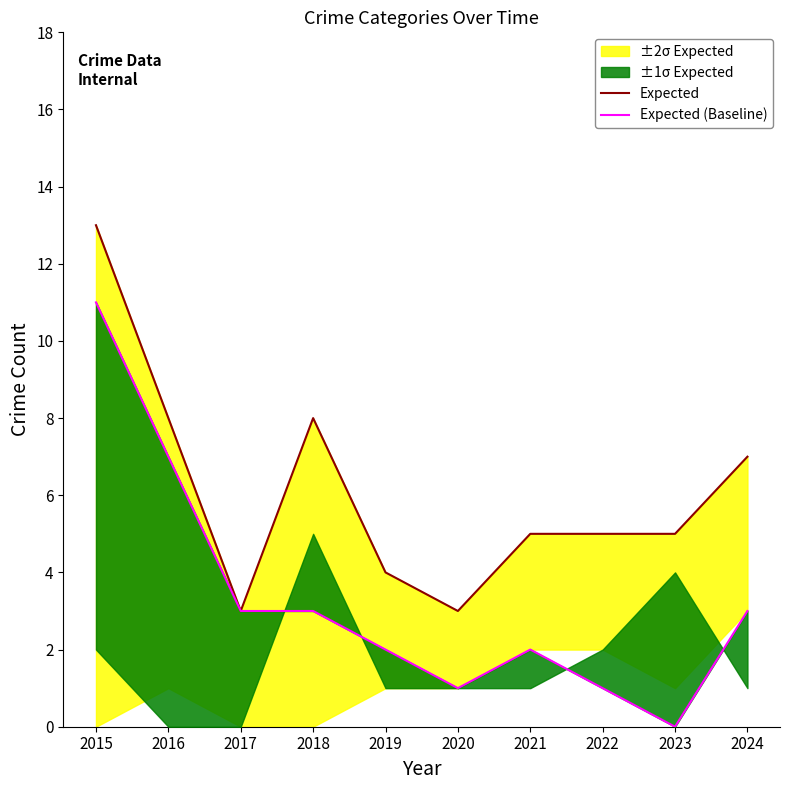

List the labels in order of Expected (Baseline) value, largest first.

2015, 2016, 2017, 2018, 2024, 2019, 2021, 2020, 2022, 2023